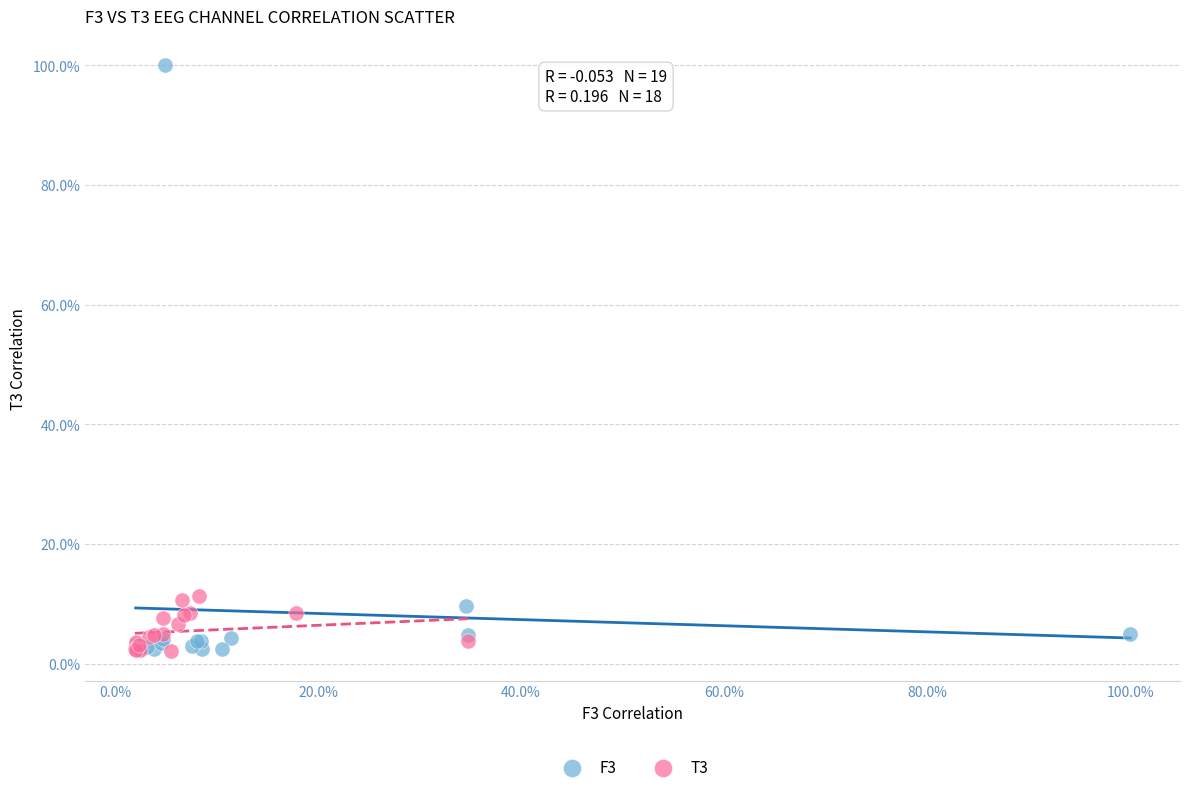

What are all the series names shown in the legend?

F3, T3